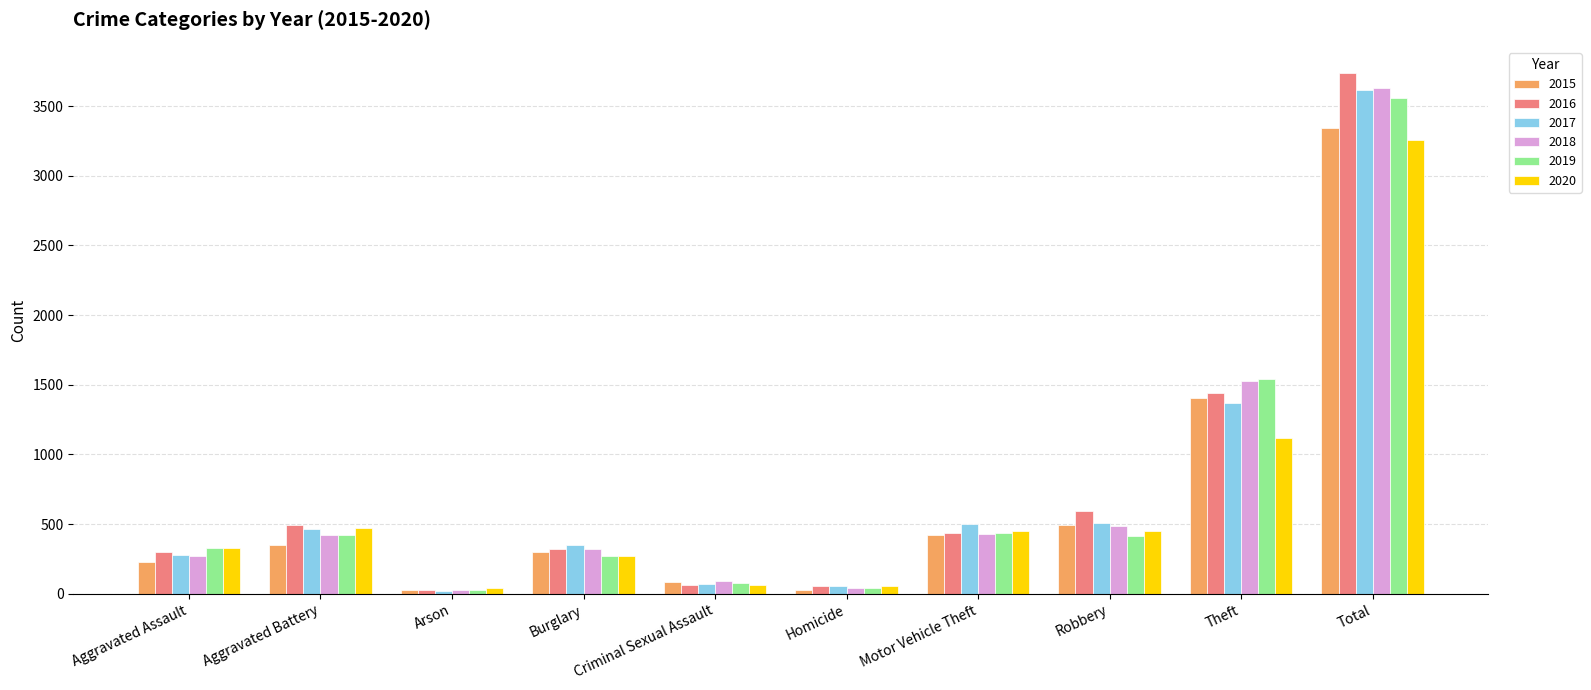

At which category is the sum across all series the highest?

Total